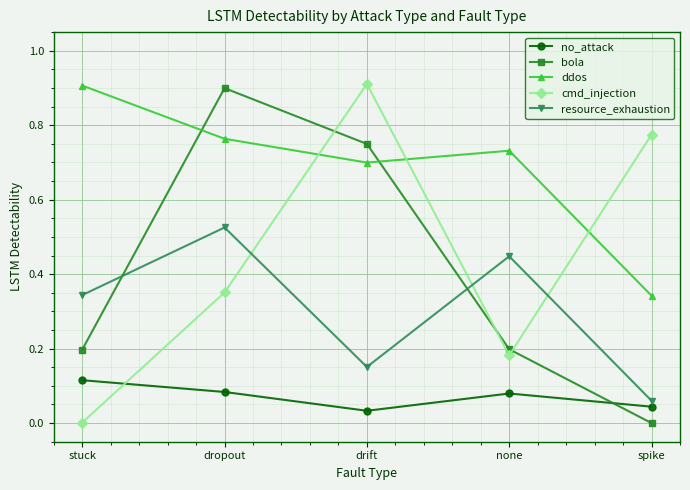

What position from the right is none?

2